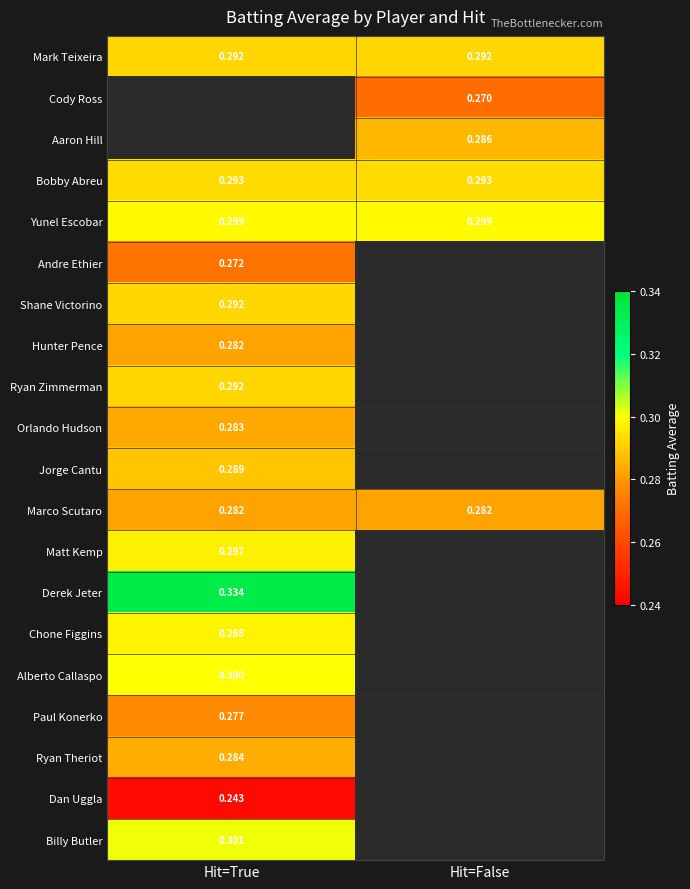

Is the value of Paul Konerko at Hit=True greater than the value of Jorge Cantu at Hit=True?

No